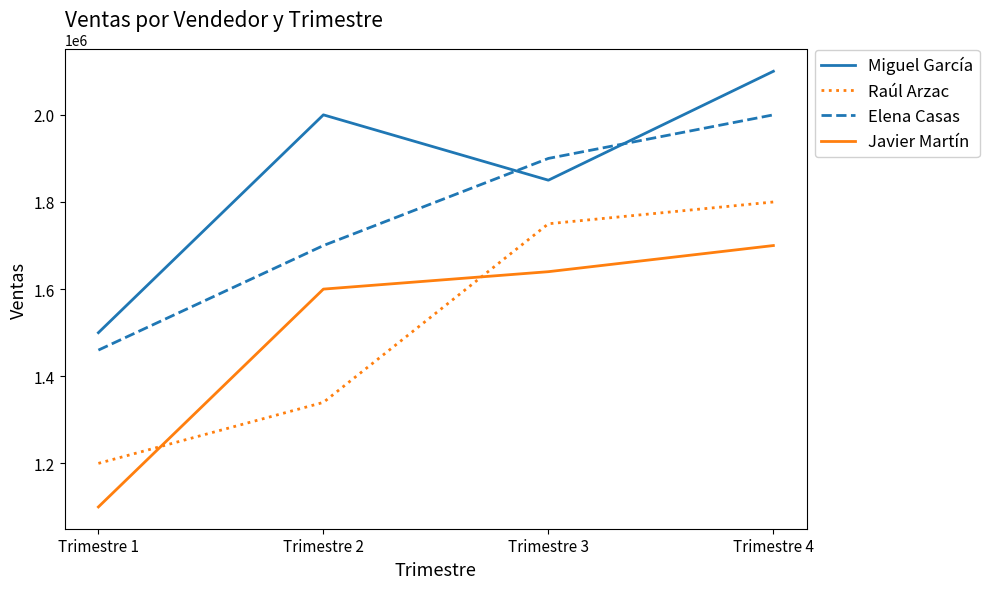

At which category is the sum across all series the highest?

Trimestre 4